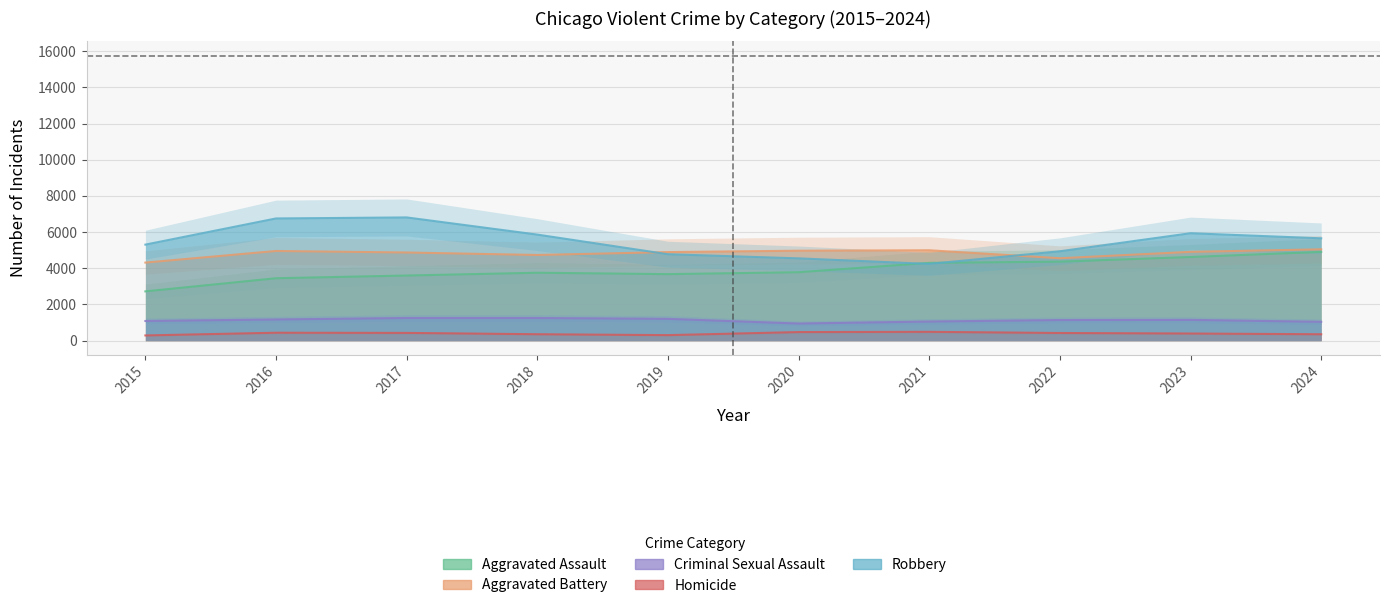

At which label does Aggravated Assault reach its peak?

2024